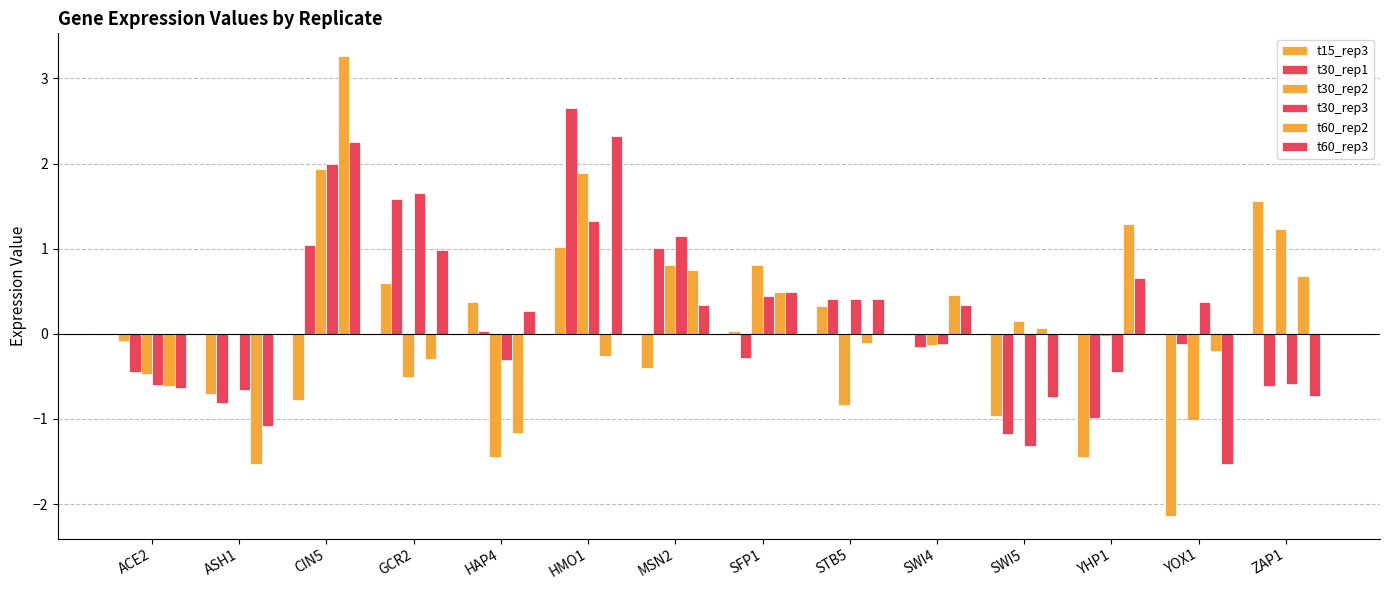

How many positive values does the t60_rep2 series have?

7